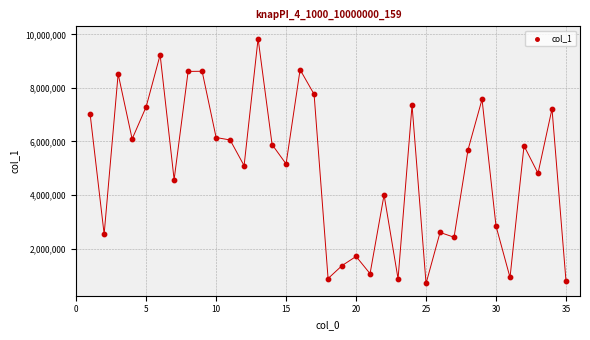

What is the range of Y values (max minus min)?

9143629